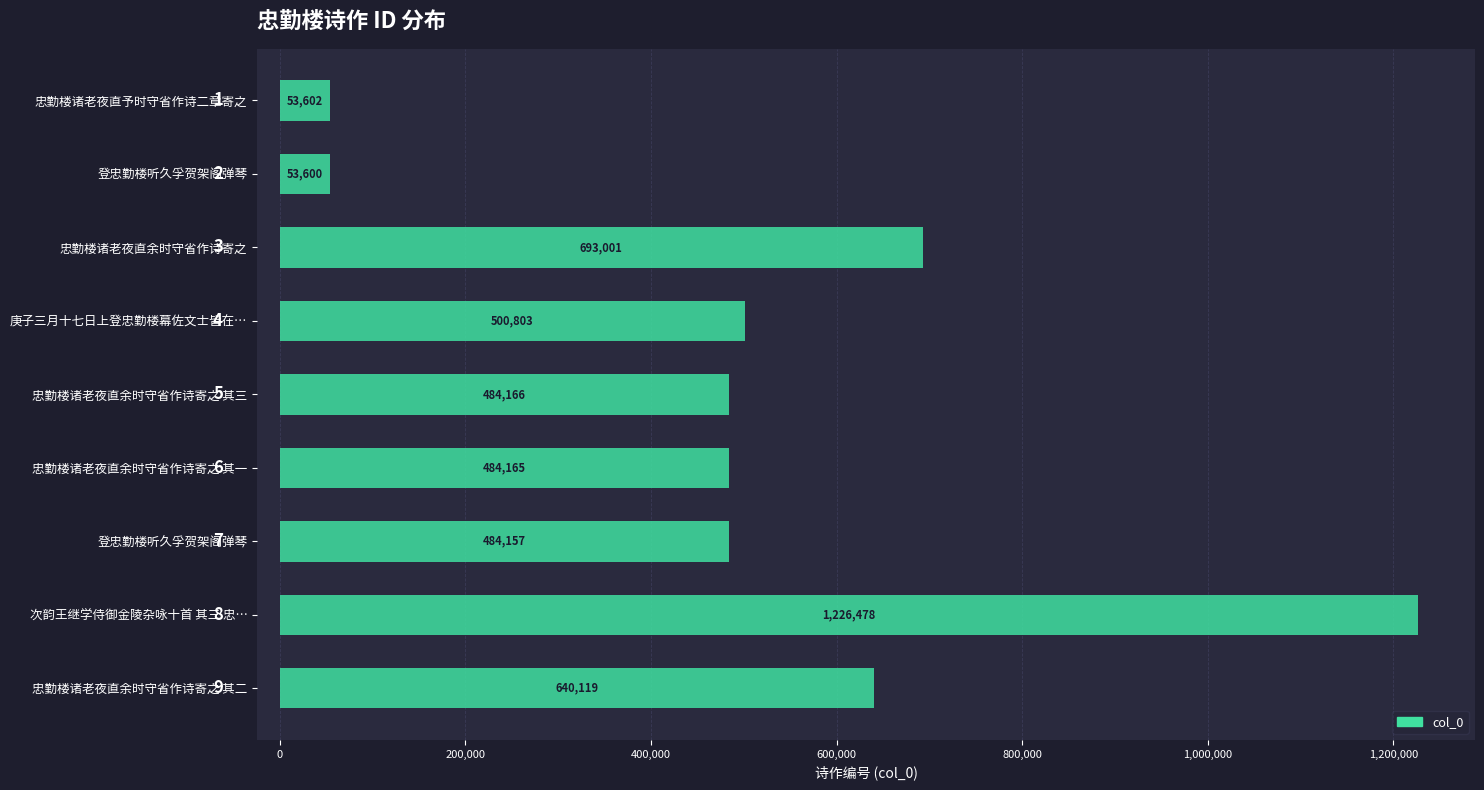

How many bars are there in total?

9